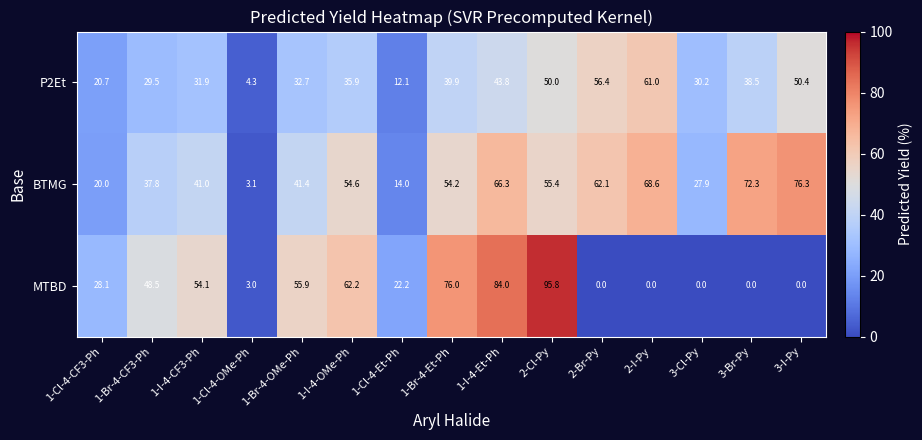

What is the highest value of the P2Et series?

61.0